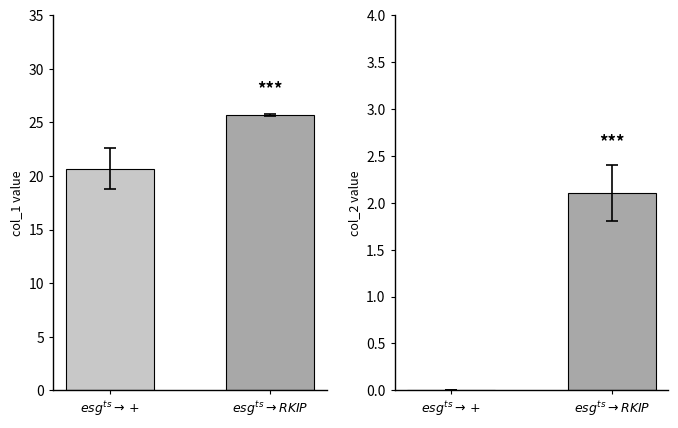

Read the col_1 value at 20, to the nearest 5.

25